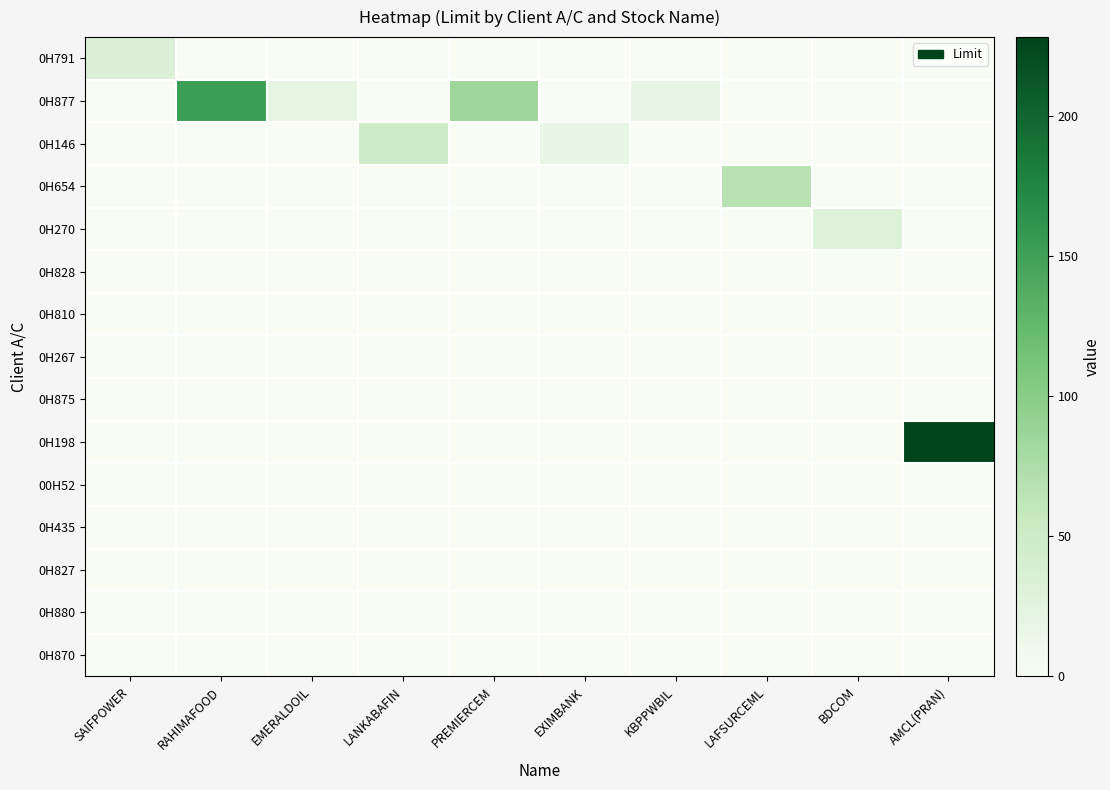

At how many categories does at least one series exceed 44?

5